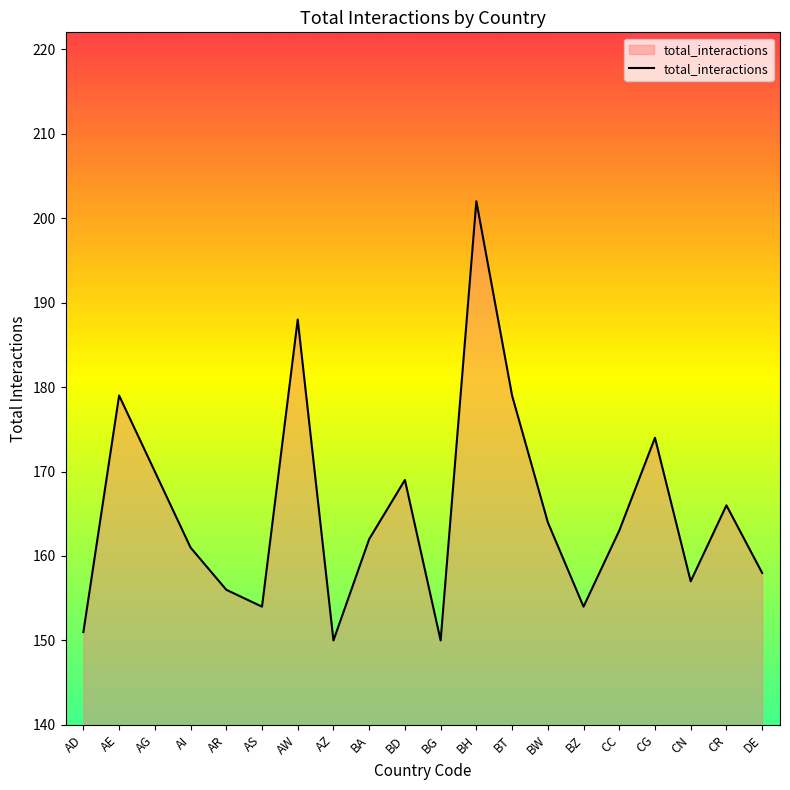

What is the difference between the values at AD and BW?

13